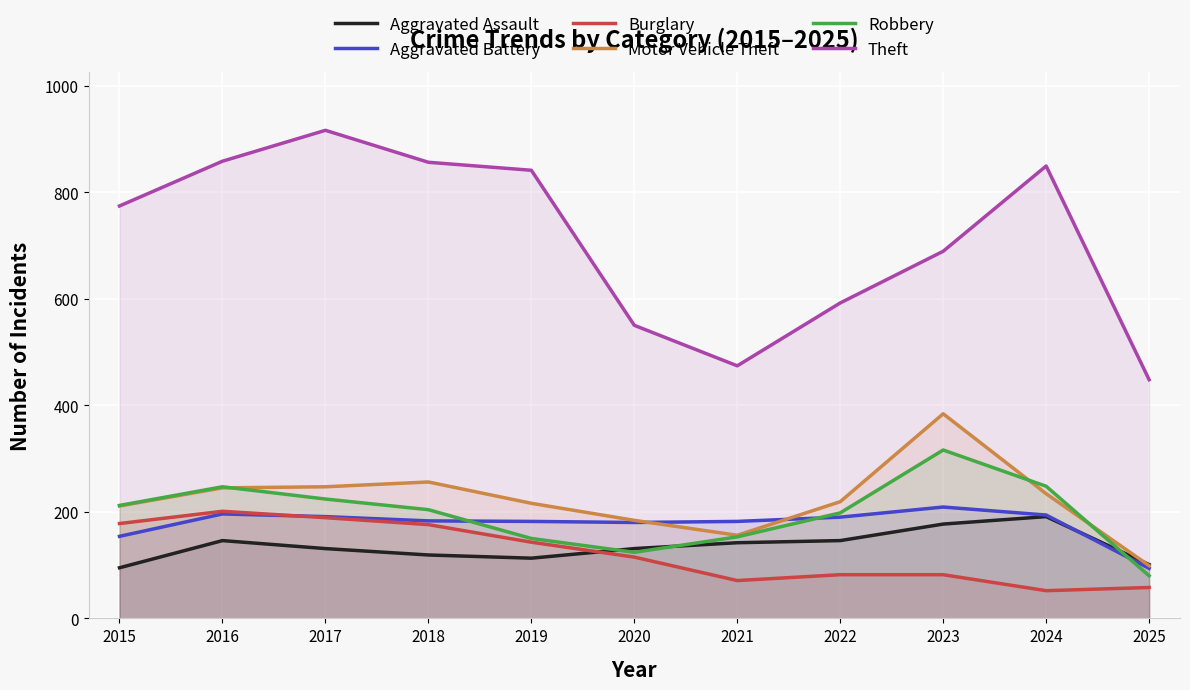

At which category is the sum across all series the highest?

2017